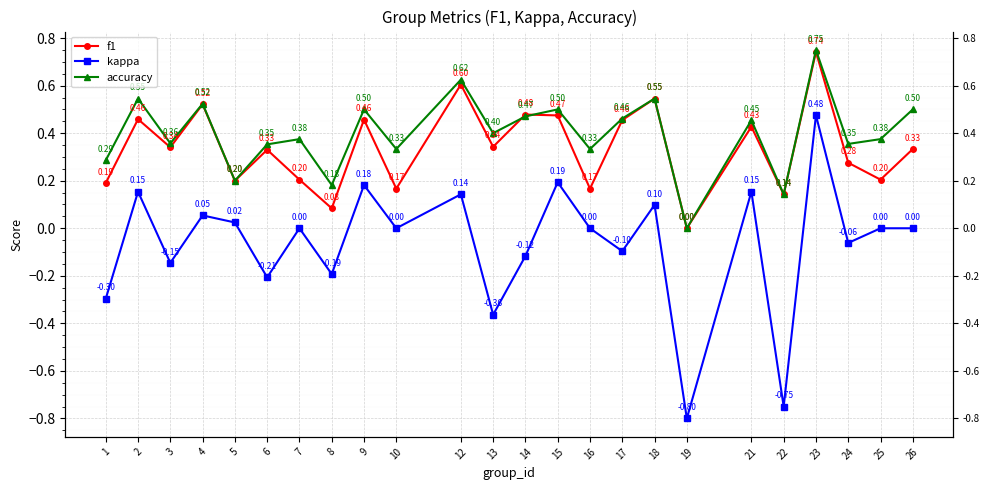

Reading right to left, extract all data points from this chart.

f1: 26=0.3	25=0.2	24=0.3	23=0.7	22=0.1	21=0.4	19=0.0	18=0.5	17=0.5	16=0.2	15=0.5	14=0.5	13=0.3	12=0.6	10=0.2	9=0.5	8=0.1	7=0.2	6=0.3	5=0.2	4=0.5	3=0.3	2=0.5	1=0.2
kappa: 26=0.0	25=0.0	24=-0.1	23=0.5	22=-0.8	21=0.2	19=-0.8	18=0.1	17=-0.1	16=0.0	15=0.2	14=-0.1	13=-0.4	12=0.1	10=0.0	9=0.2	8=-0.2	7=0.0	6=-0.2	5=0.0	4=0.1	3=-0.1	2=0.2	1=-0.3
accuracy: 26=0.5	25=0.4	24=0.4	23=0.8	22=0.1	21=0.5	19=0.0	18=0.5	17=0.5	16=0.3	15=0.5	14=0.5	13=0.4	12=0.6	10=0.3	9=0.5	8=0.2	7=0.4	6=0.4	5=0.2	4=0.5	3=0.4	2=0.5	1=0.3